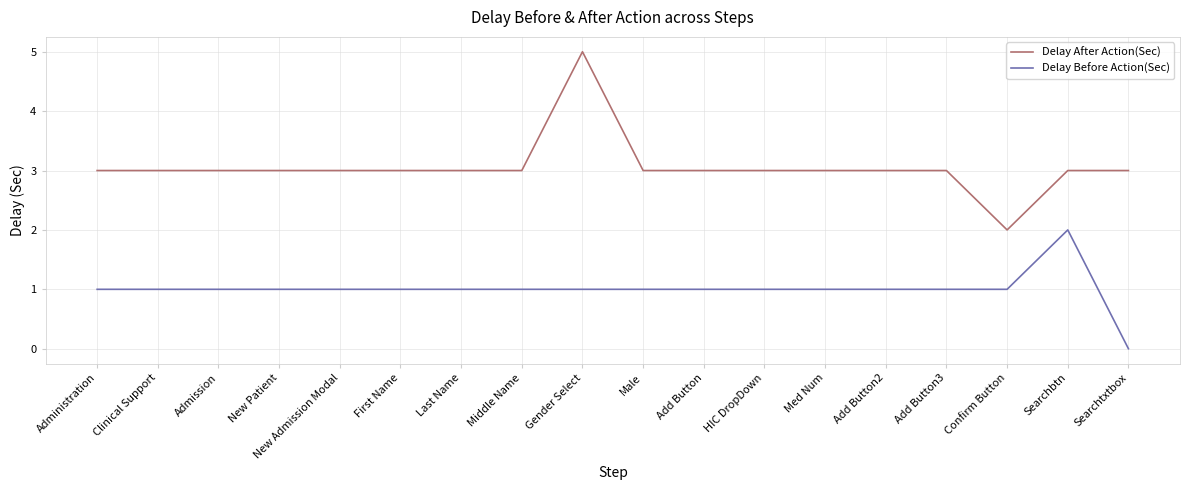

What value does the Delay After Action(Sec) series have at Administration?

3